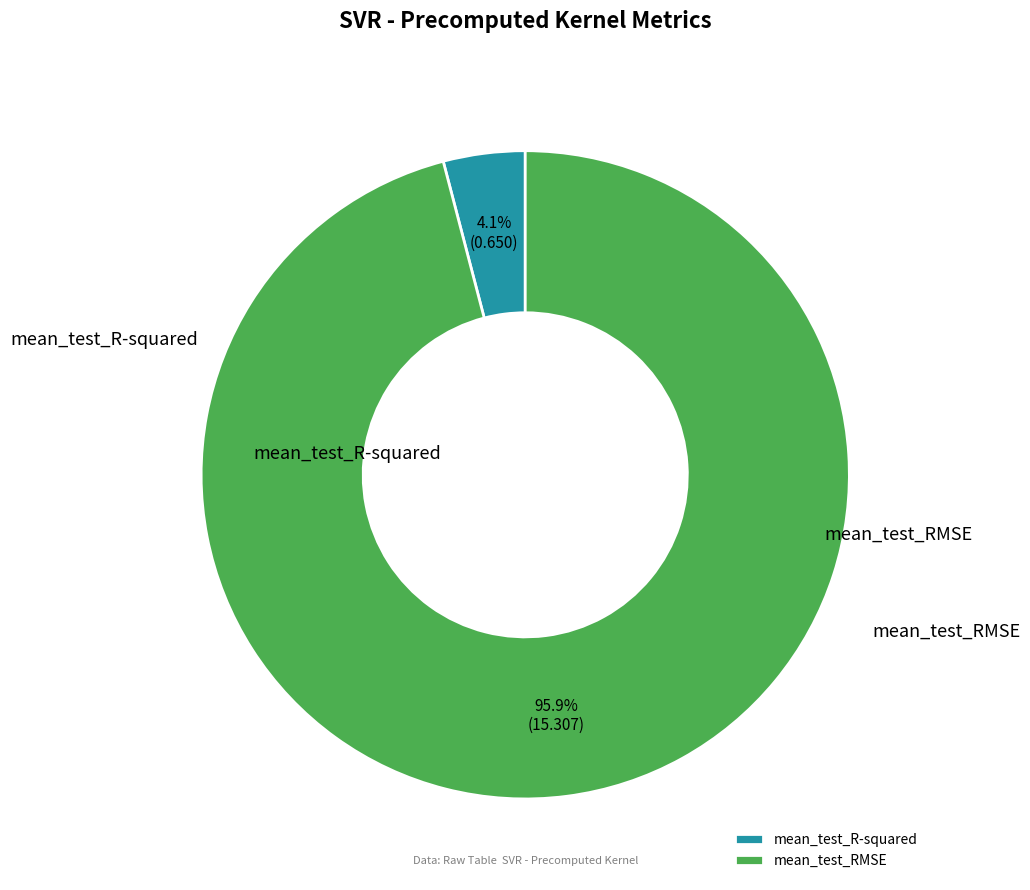

Count the number of slices in the pie.

2